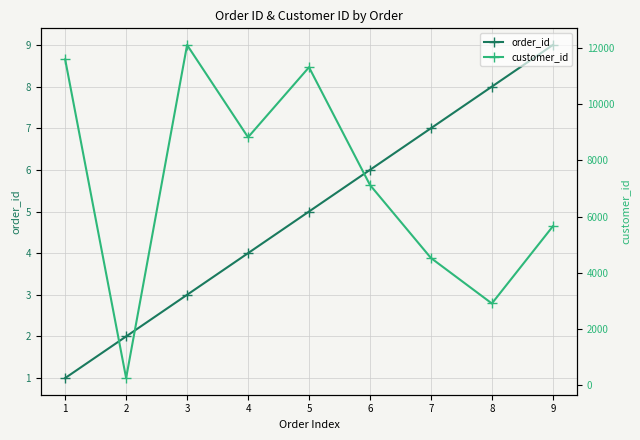

Reading left to right, list all the values displayed in this chart.

order_id: 1=1	2=2	3=3	4=4	5=5	6=6	7=7	8=8	9=9
customer_id: 1=11599	2=256	3=12111	4=8827	5=11318	6=7130	7=4530	8=2911	9=5657